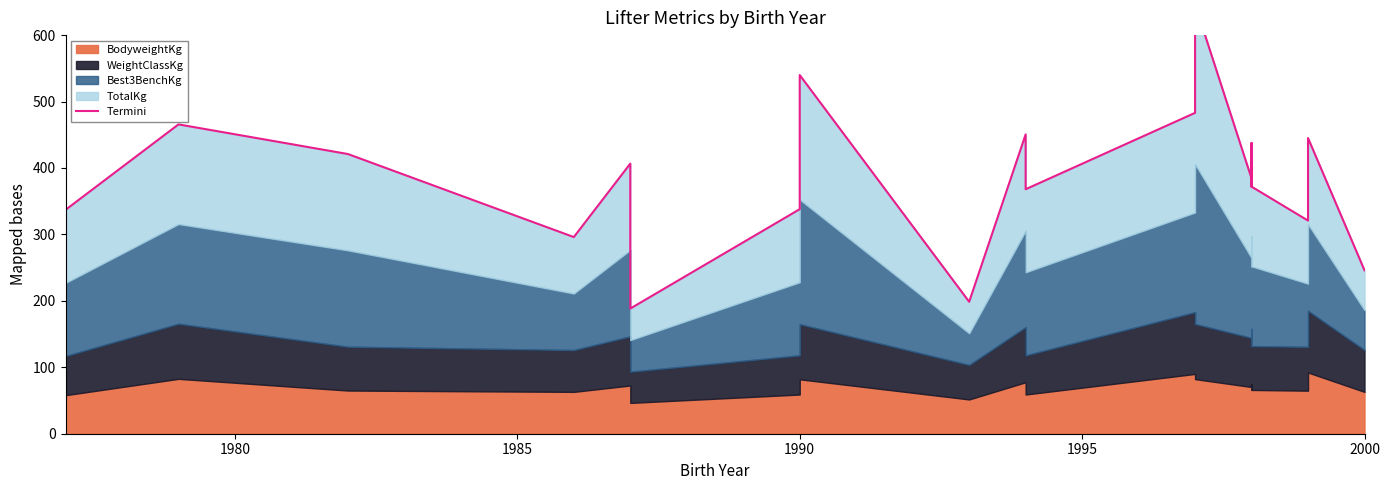

What is the value of the 2nd point from the left?

465.6